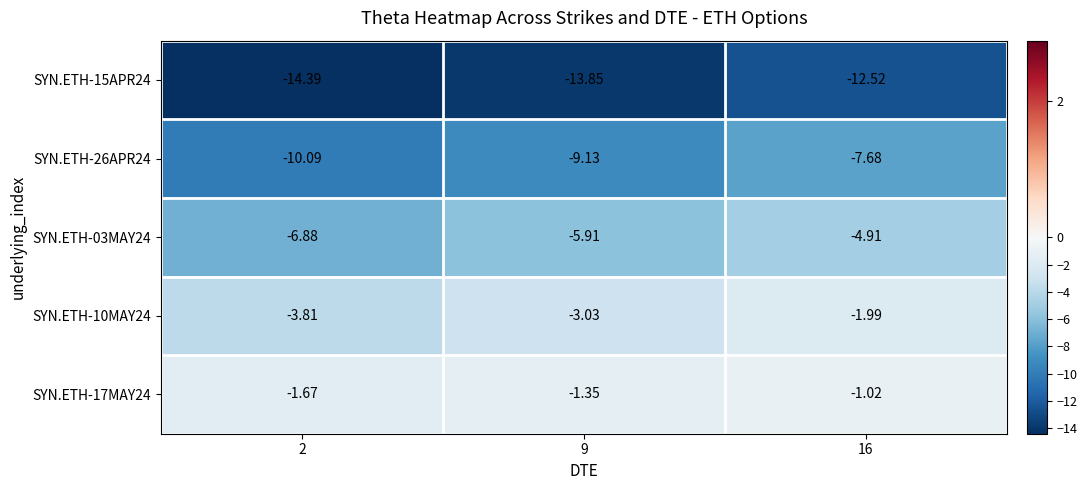

Is the value of SYN.ETH-15APR24 at 2 greater than the value of SYN.ETH-10MAY24 at 9?

No